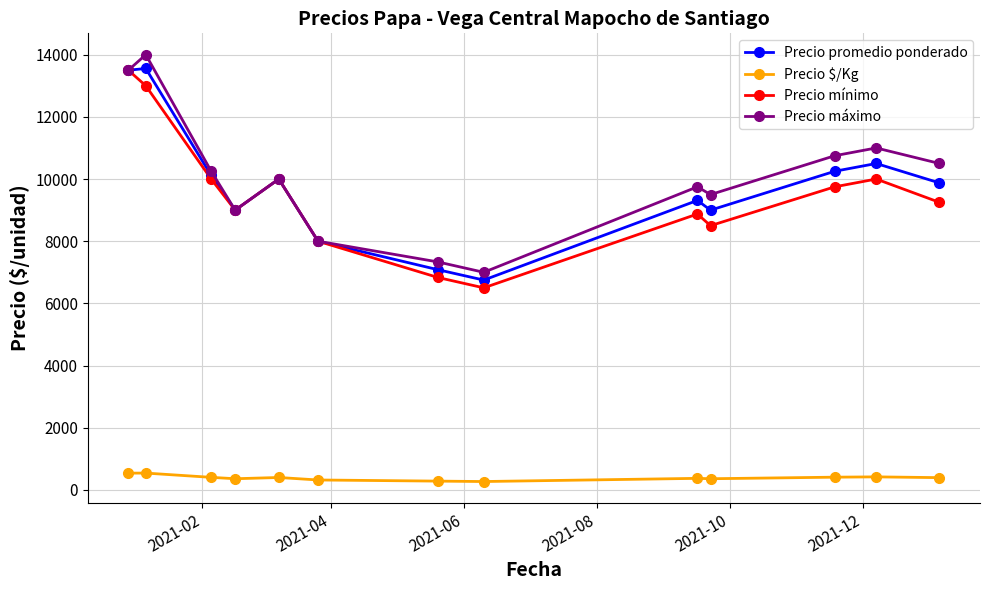

What is the value of the Precio mínimo point at the 7th from the left?

6833.3